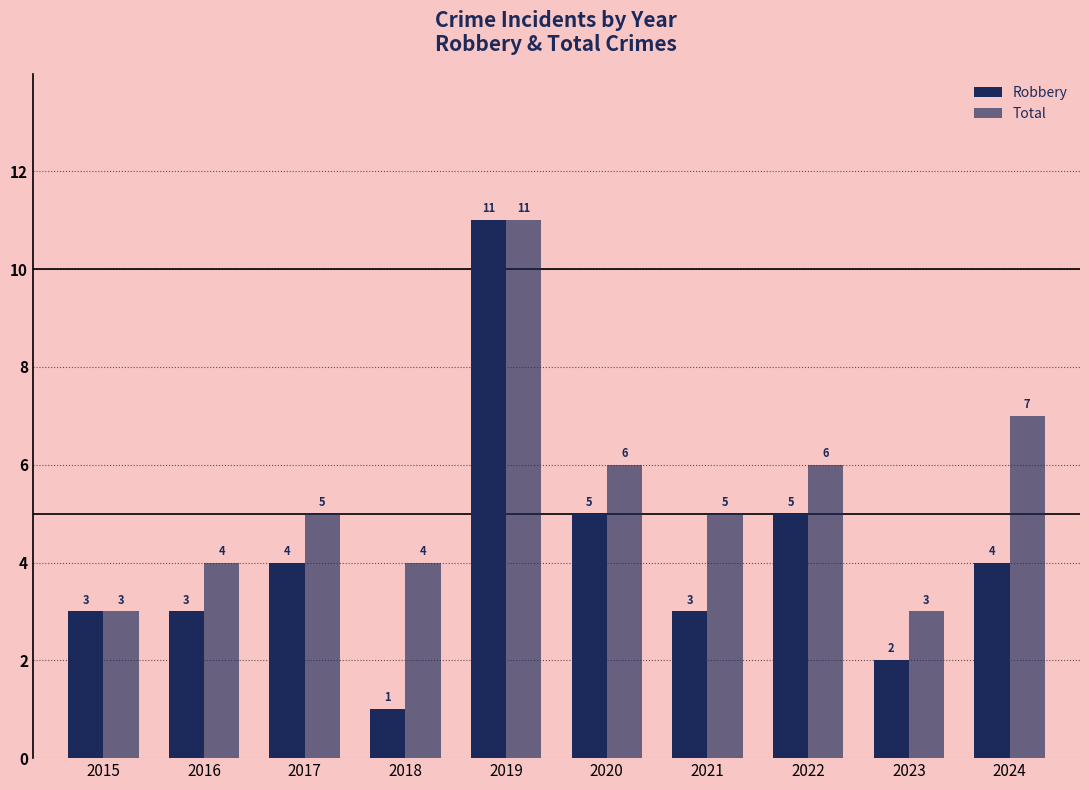

List the labels in order of Robbery value, largest first.

2019, 2020, 2022, 2017, 2024, 2015, 2016, 2021, 2023, 2018